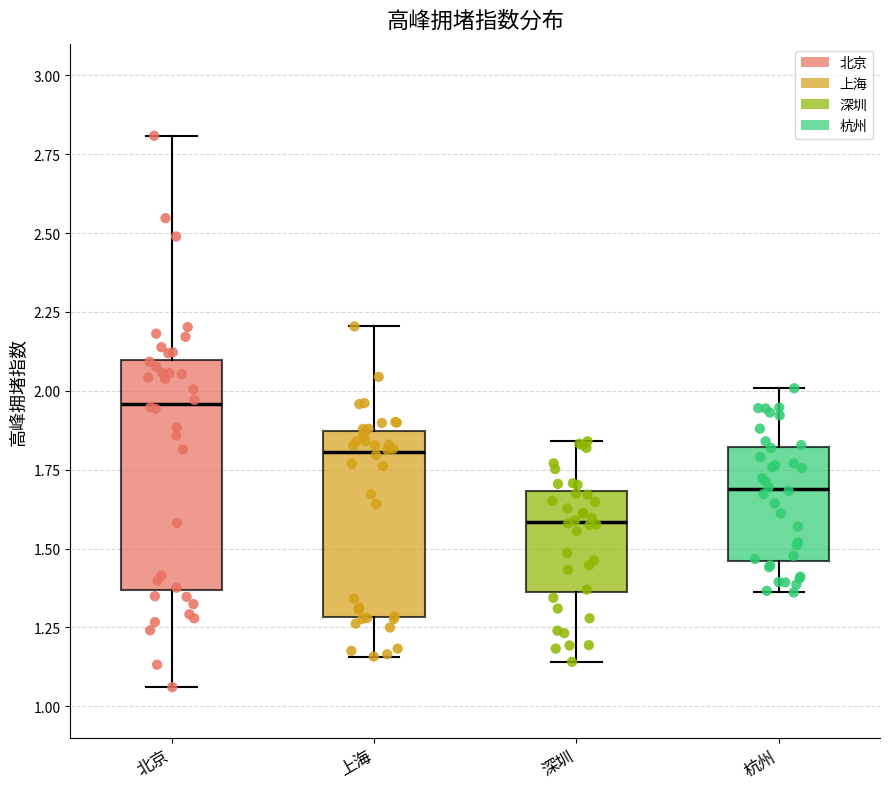

Which box has the highest median line?

北京